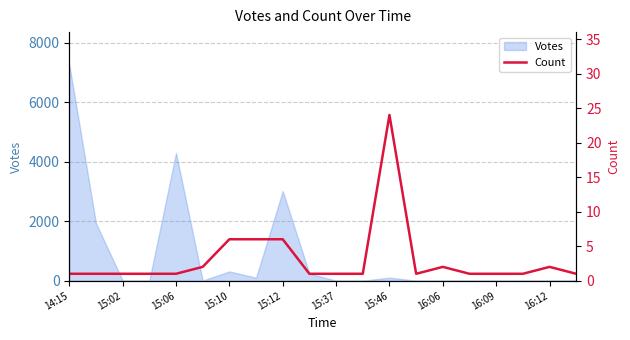

The value of Votes at 15:12 is 3011. True or false?

True